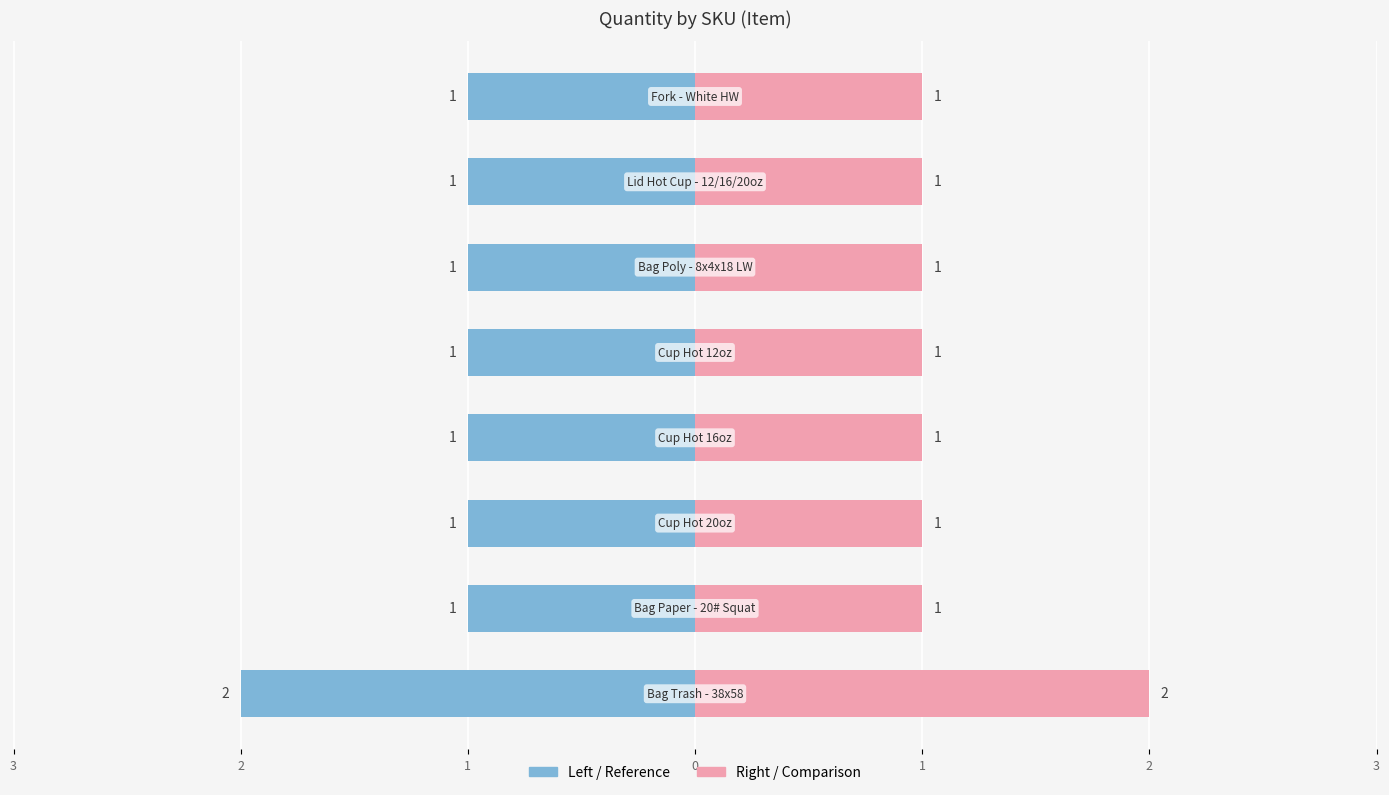

The Quantity (right) series shows 1 at 1. True or false?

True